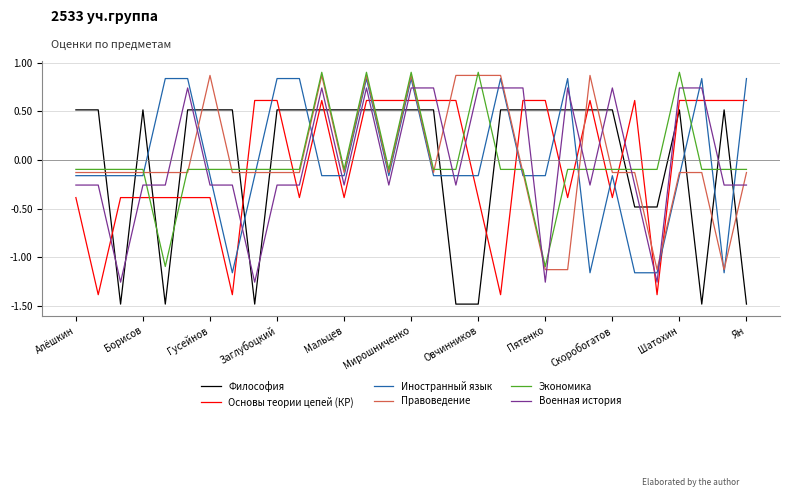

After their last crossing, which series has the higher values: Иностранный язык or Экономика?

Иностранный язык